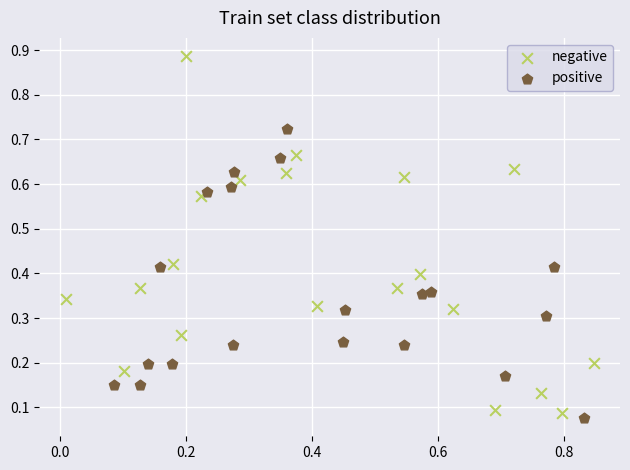

Which series reaches the maximum Y coordinate?

negative